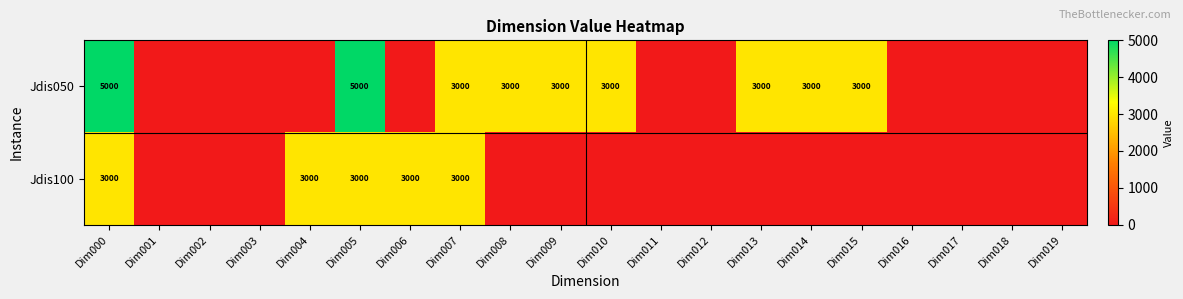

What is the total value across all series at Dim007?

6000